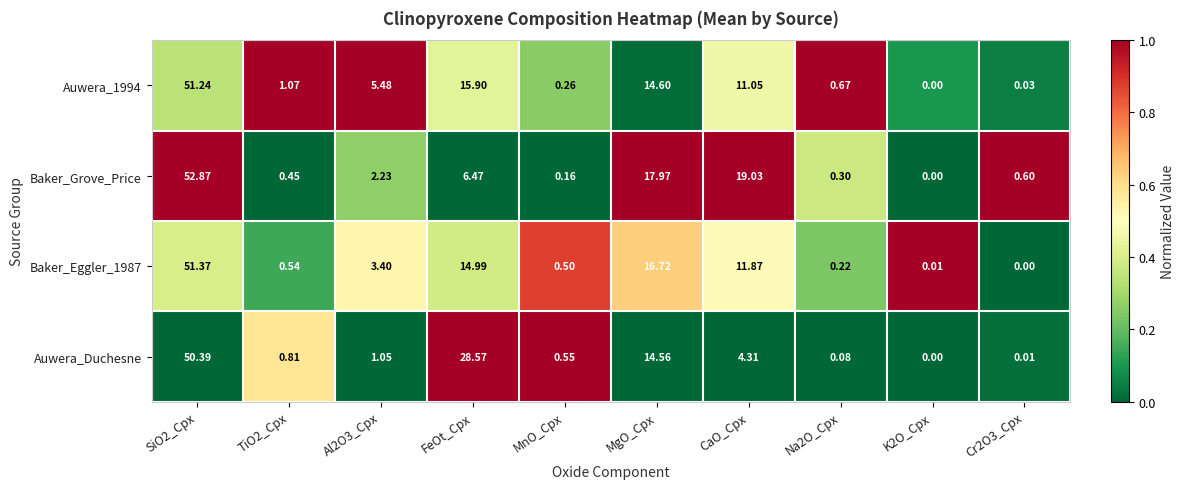

Which series has the largest total across all categories?

Auwera_Duchesne